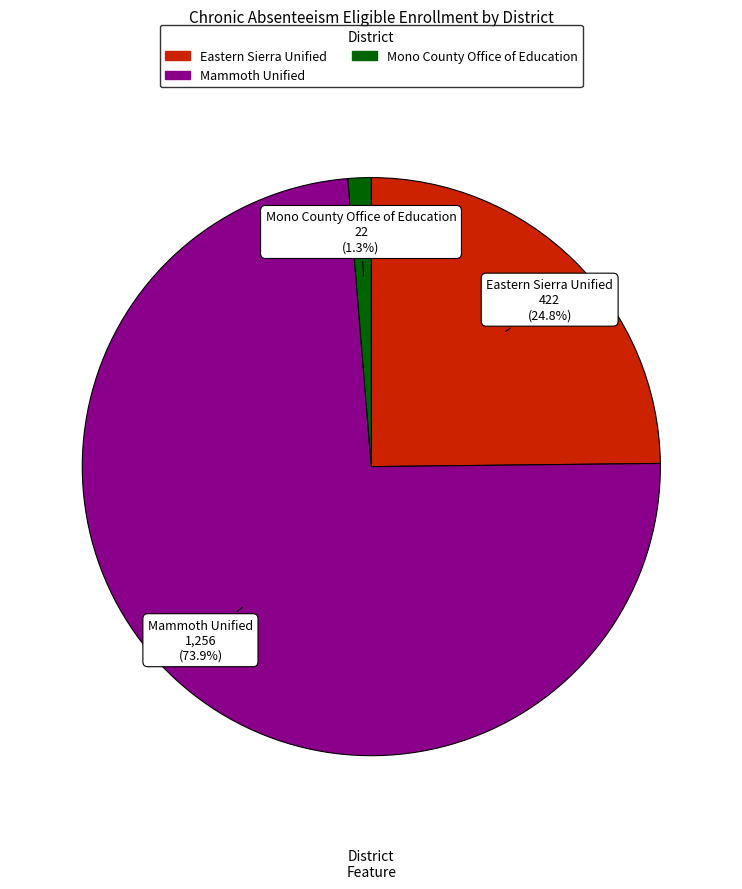

What percentage is the Mammoth Unified slice, to the nearest percent?

74%